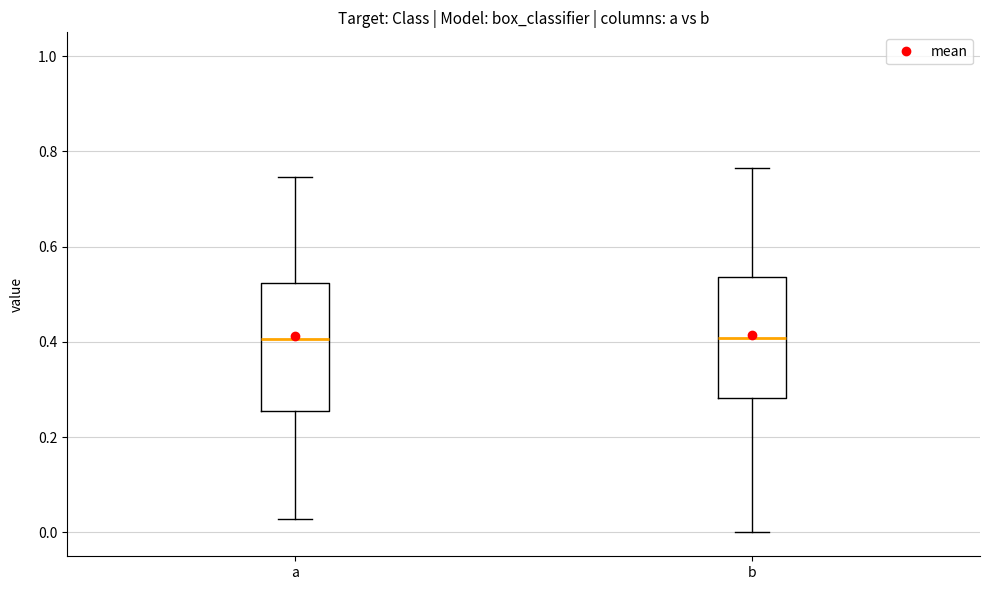

Where is the lower edge of the box for b on the y-axis? The values are not printed on the chart, so give them approximately, as read against the axis.

0.28